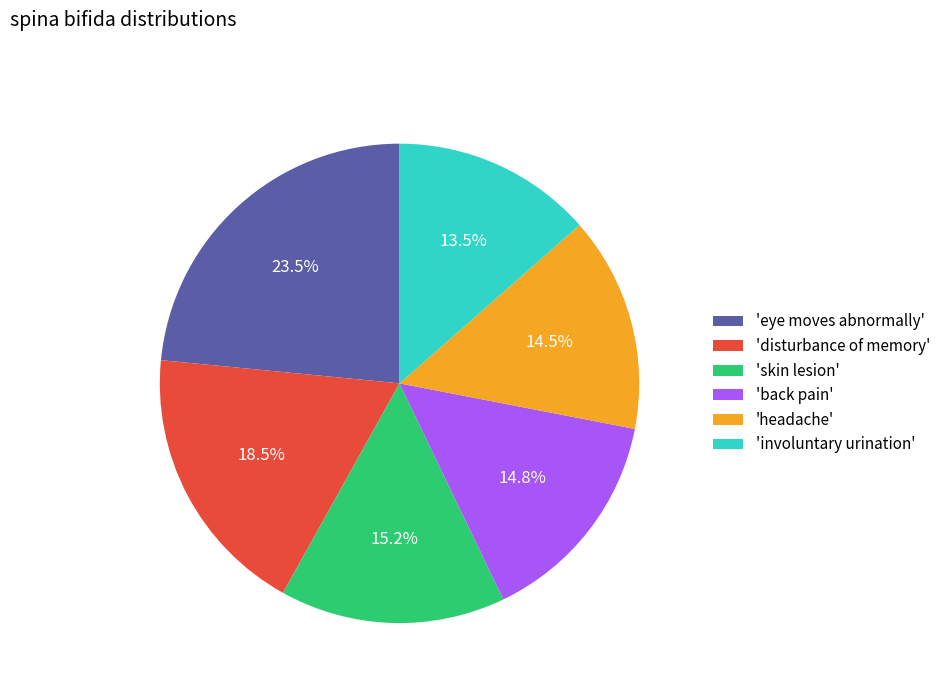

What is the ratio of the value at 'involuntary urination' to the value at 'eye moves abnormally'?

0.6